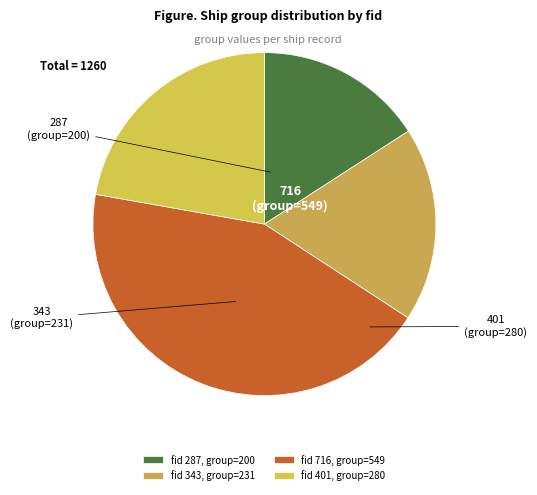

Rank the categories by value from highest to lowest.

fid 716, group=549, fid 401, group=280, fid 343, group=231, fid 287, group=200